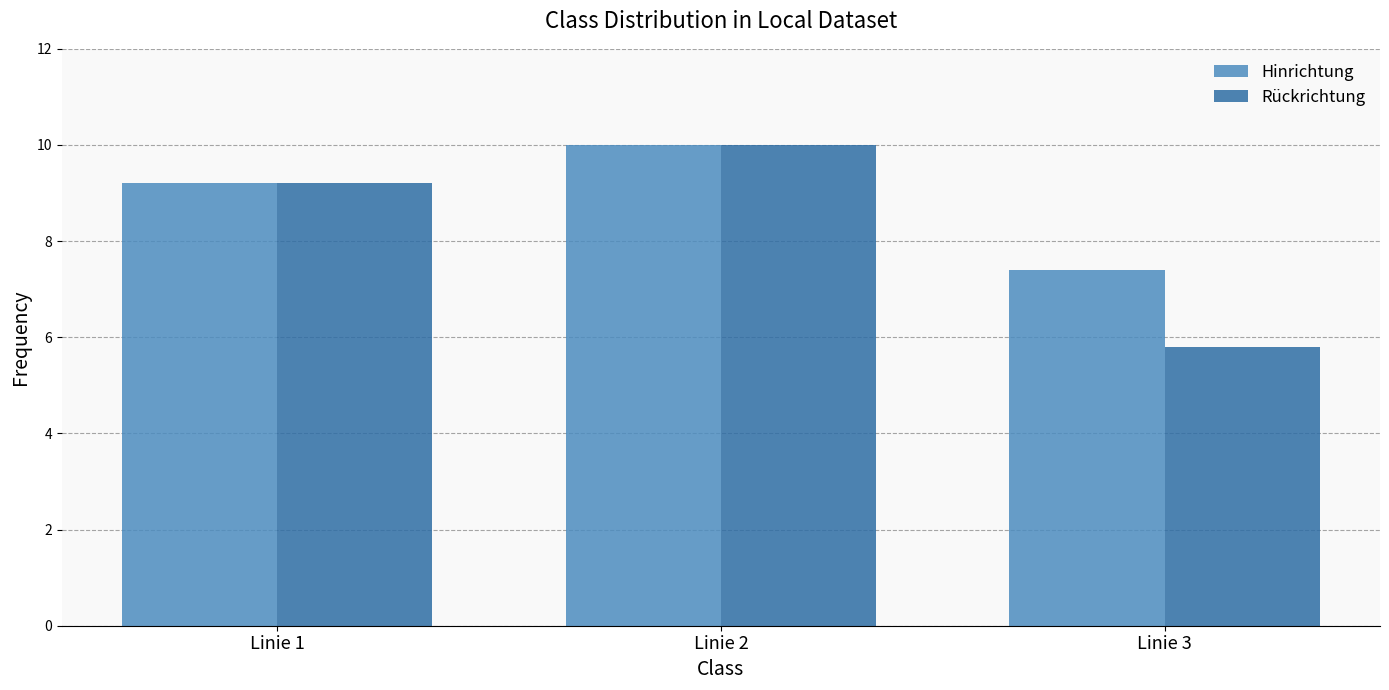

Which series changed the most between Linie 2 and Linie 3?

Rückrichtung